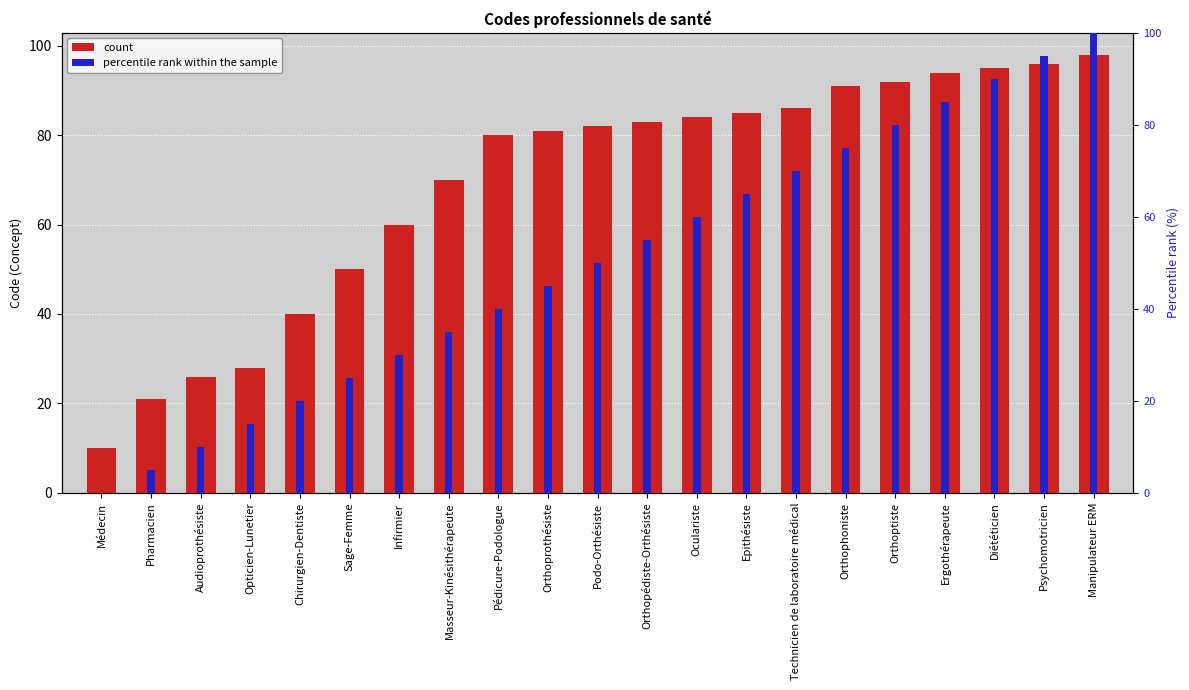

How many categories are shown in the chart?

21